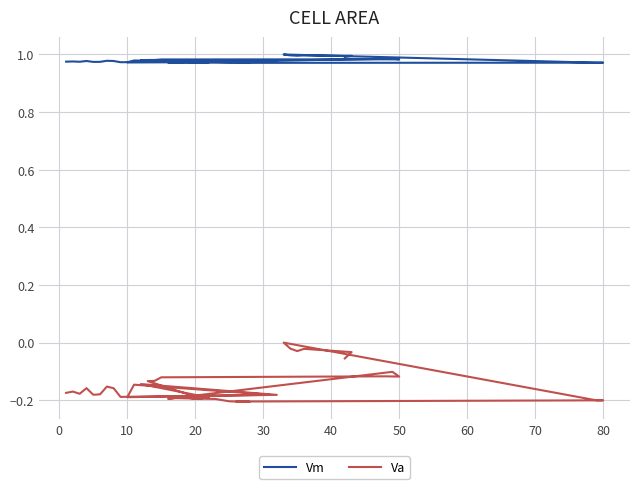

How many values in Va are below zero?

39